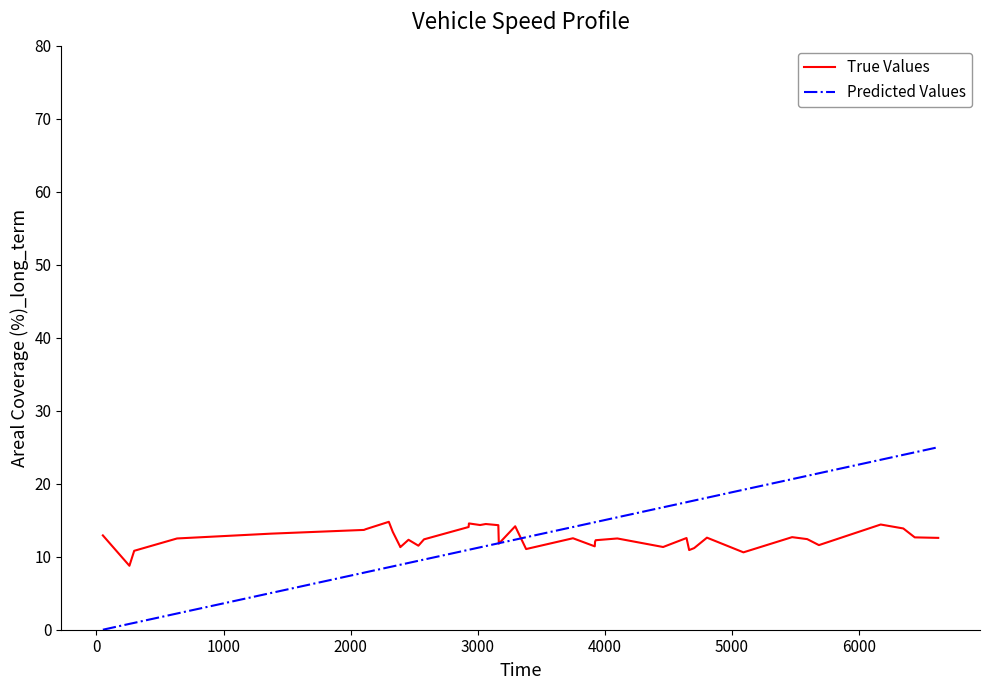

Which series has the widest spread of values?

Predicted Values